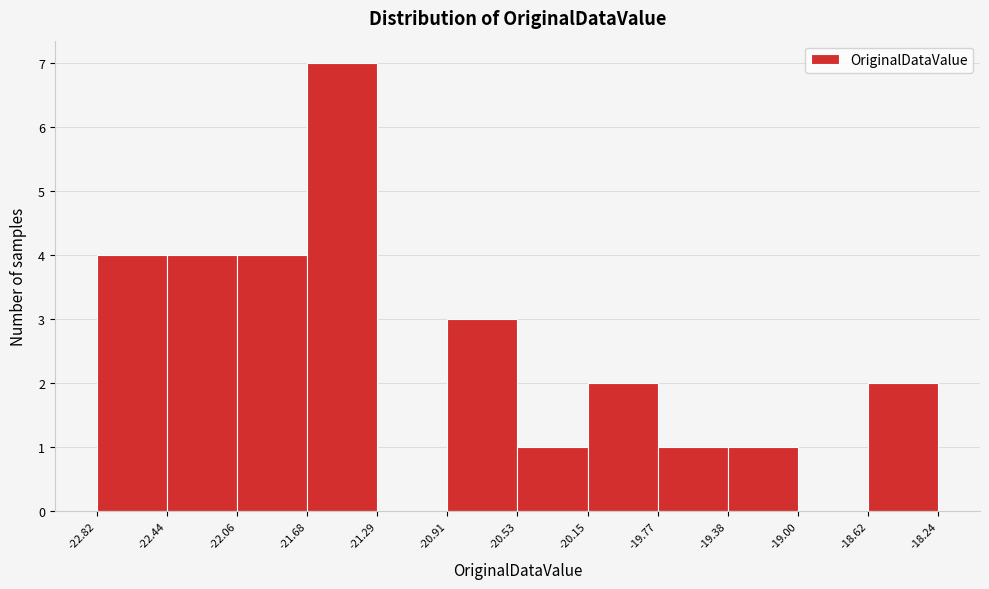

Reading left to right, list every bar in this chart as the range it spans on the x-axis followed by its height. The values are not printed on the chart, so give them approximately, as read against the axis.

-22.82 to -22.44: 4
-22.44 to -22.06: 4
-22.06 to -21.68: 4
-21.68 to -21.29: 7
-21.29 to -20.91: 0
-20.91 to -20.53: 3
-20.53 to -20.15: 1
-20.15 to -19.77: 2
-19.77 to -19.38: 1
-19.38 to -19.00: 1
-19.00 to -18.62: 0
-18.62 to -18.24: 2